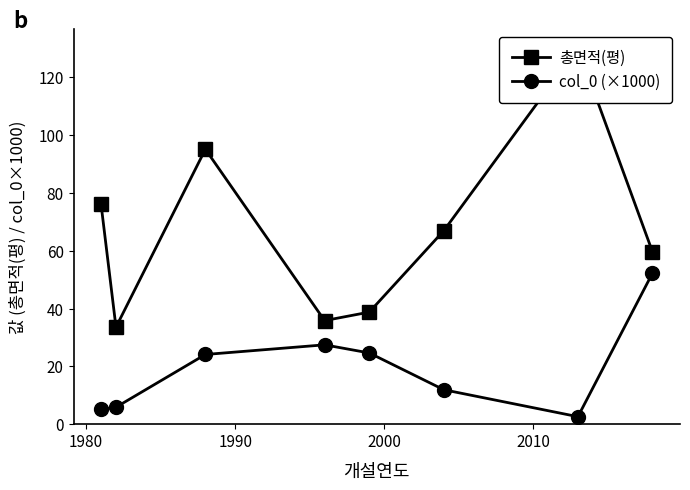

True or false: 총면적(평) and col_0 (×1000) intersect in this chart.

False